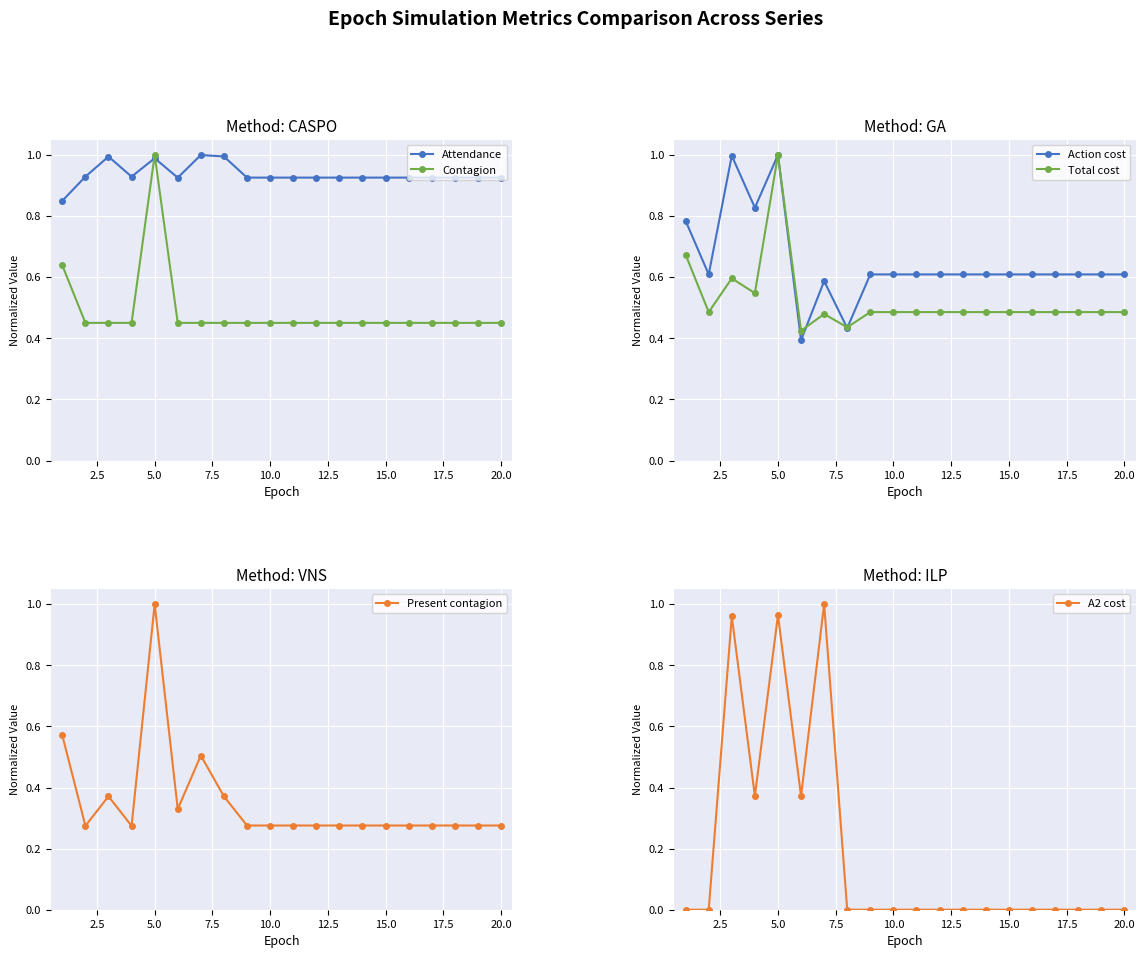

What is the maximum value for Total cost?

1.0